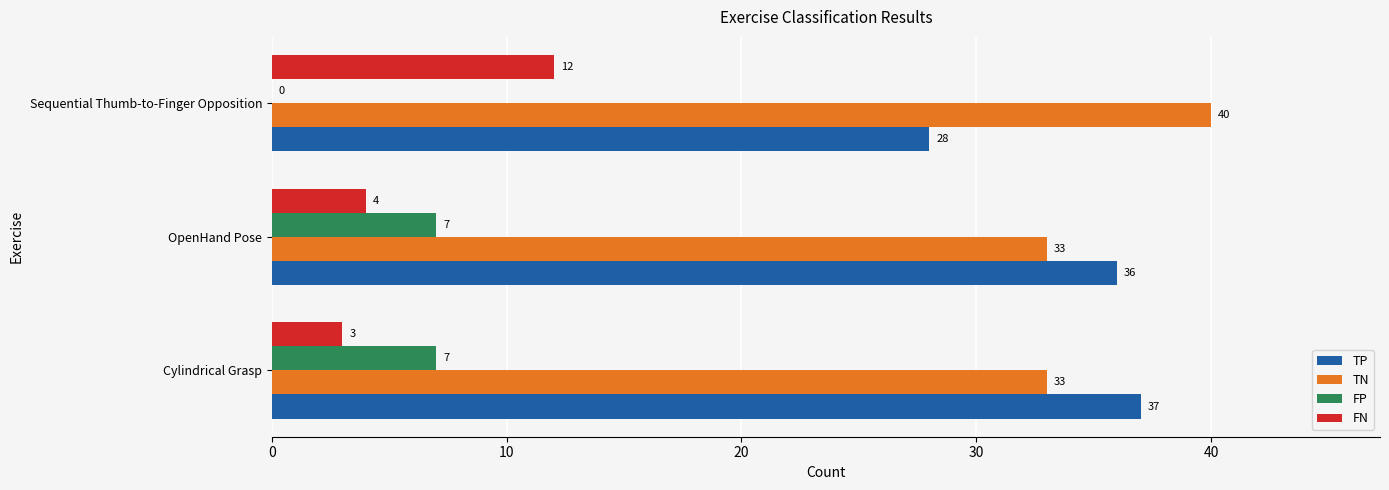

The value of TN at Cylindrical Grasp is 15. True or false?

False